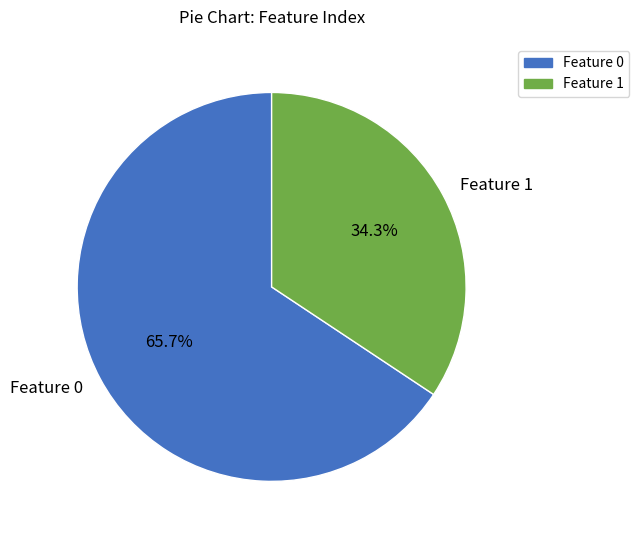

Is Feature 1 the majority of the pie?

No